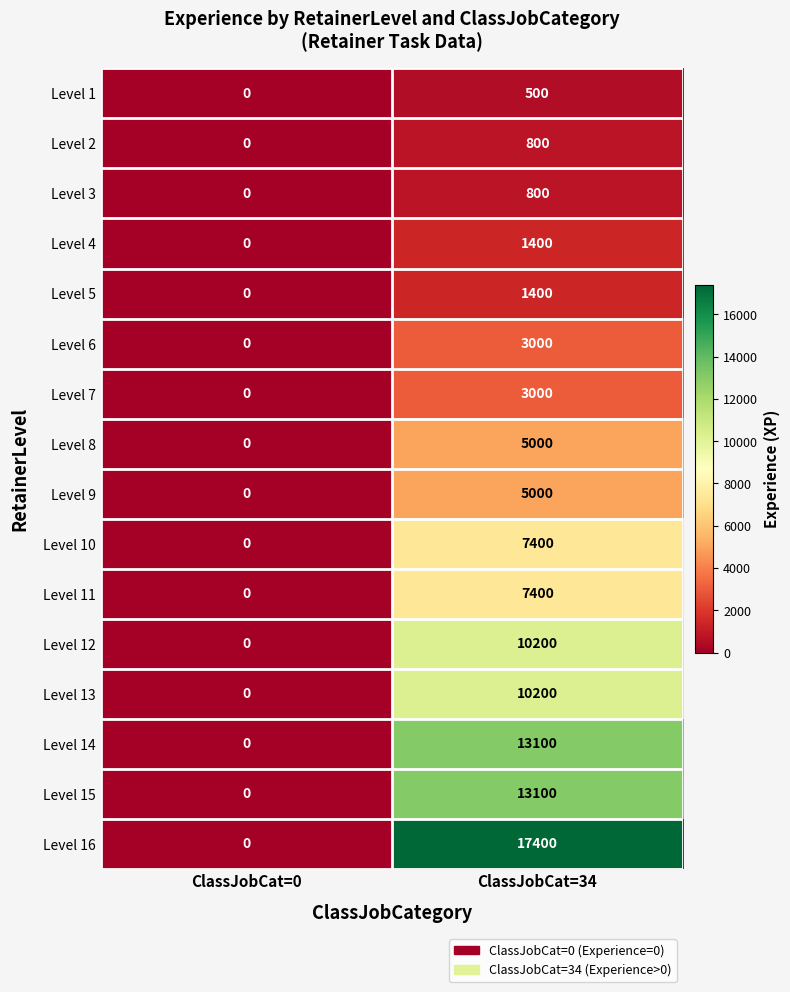

Which series has the largest range (max minus min)?

Level 16